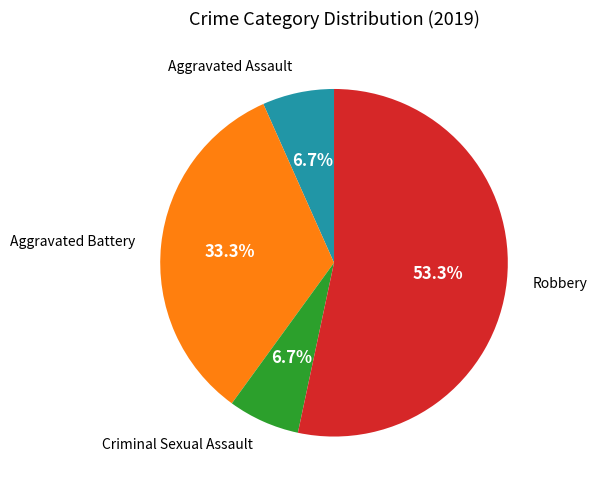

To the nearest percent, what is the average slice percentage?

25%